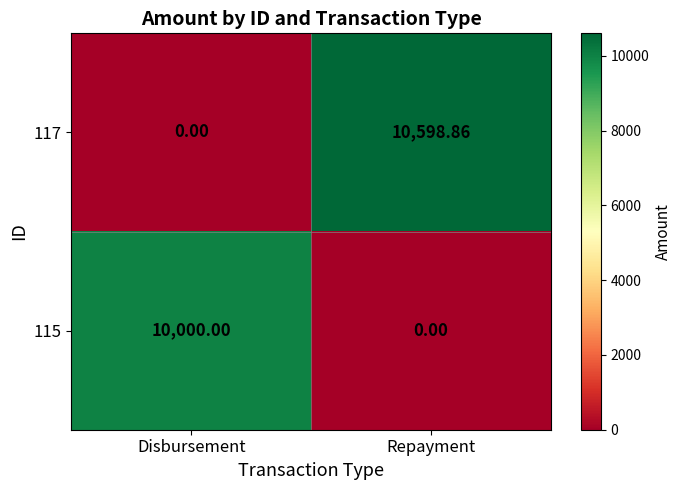

Between Disbursement and Repayment, which series saw the biggest shift?

117